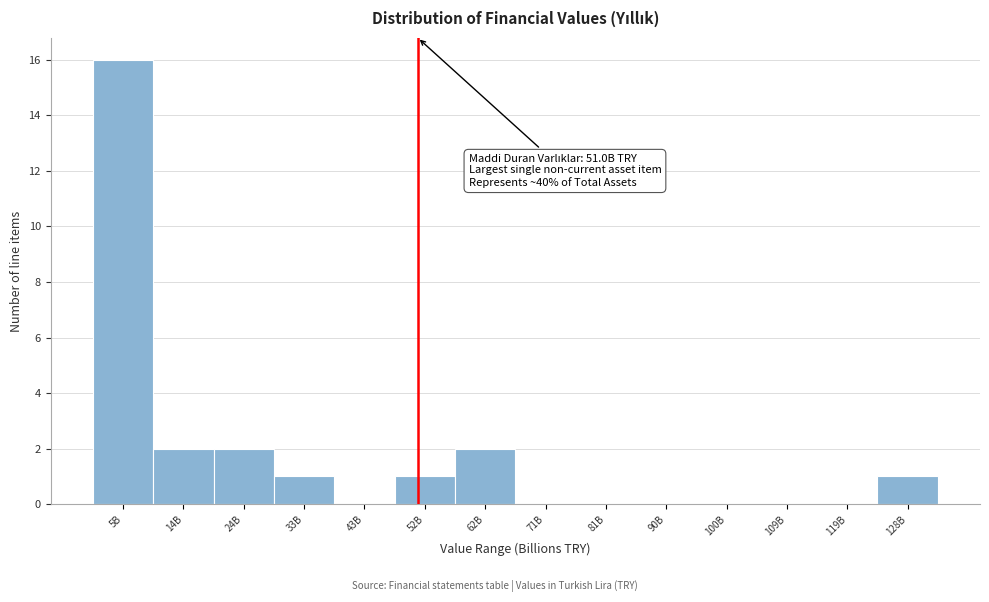

Reading right to left, list all the values displayed in this chart.

128B=1	119B=0	109B=0	100B=0	90B=0	81B=0	71B=0	62B=2	52B=1	43B=0	33B=1	24B=2	14B=2	5B=16